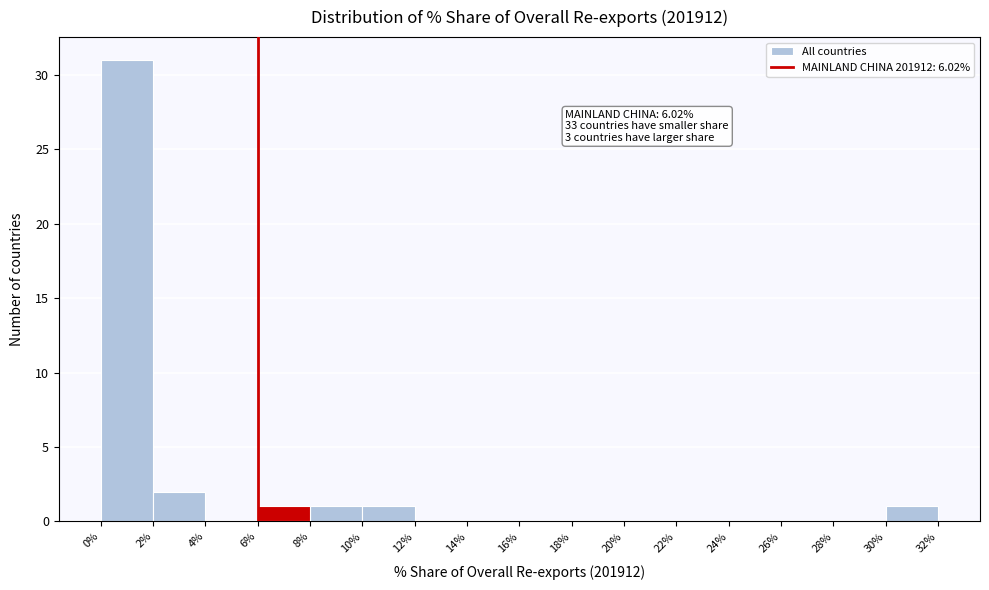

Over which range of the x-axis is the bar tallest?

0% to 2%